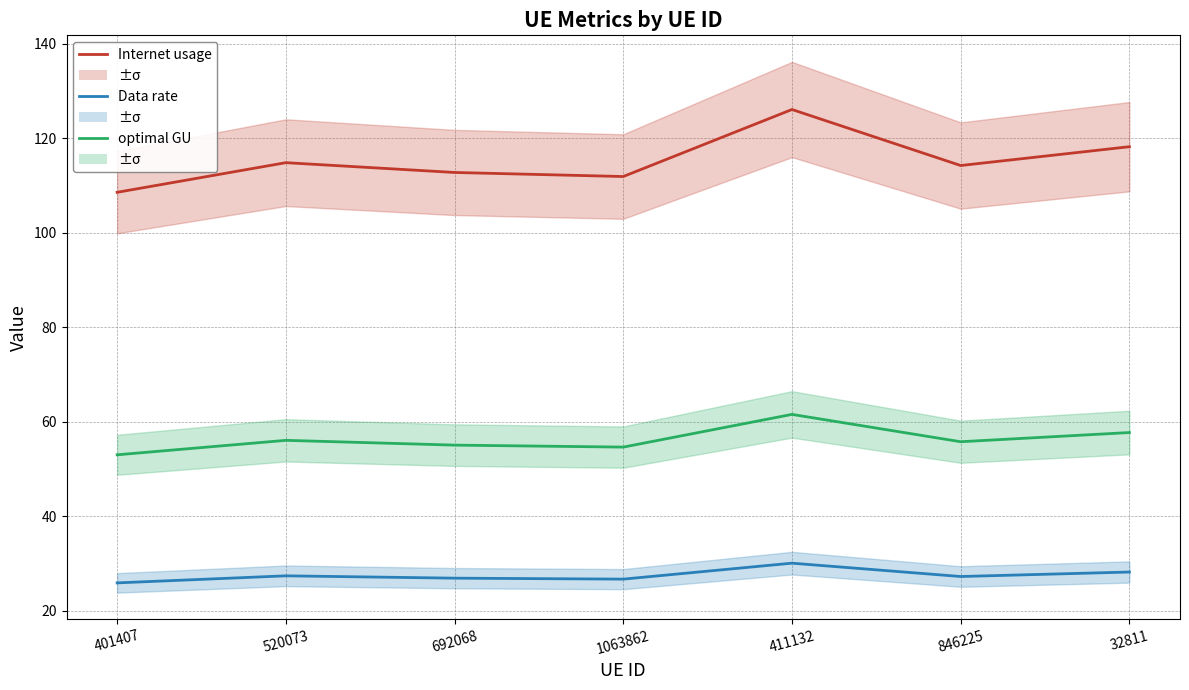

At which category does Internet usage reach its first local peak?

520073